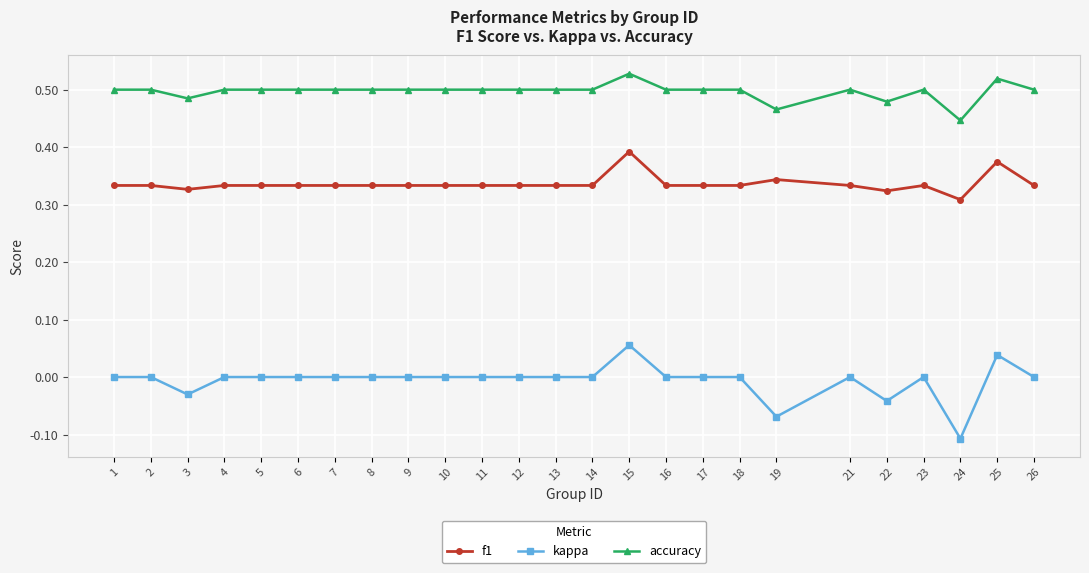

What are all the series names shown in the legend?

f1, kappa, accuracy